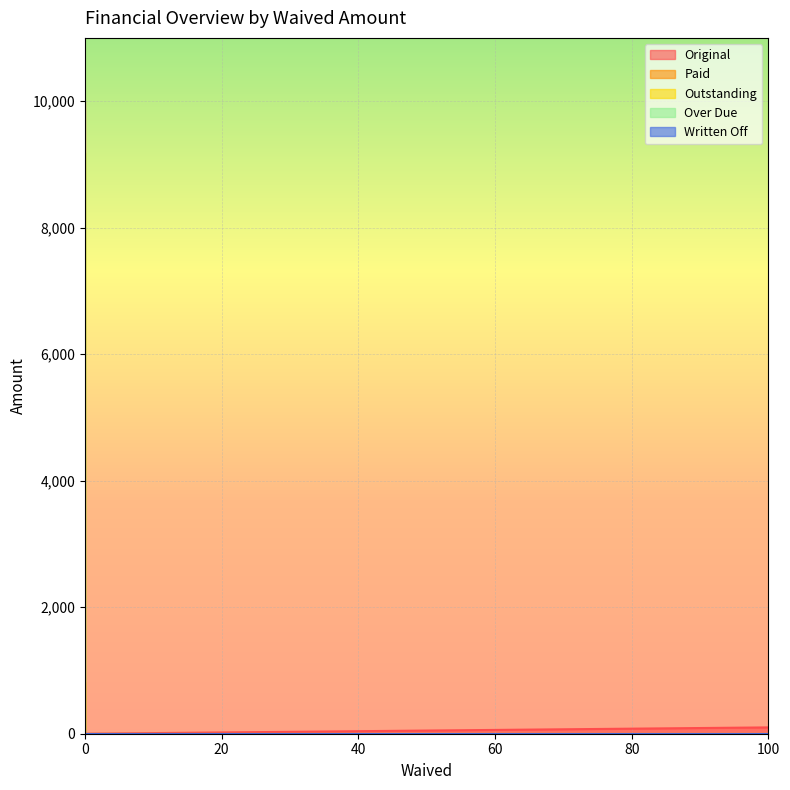

What is the maximum value shown in the chart?

10000.0